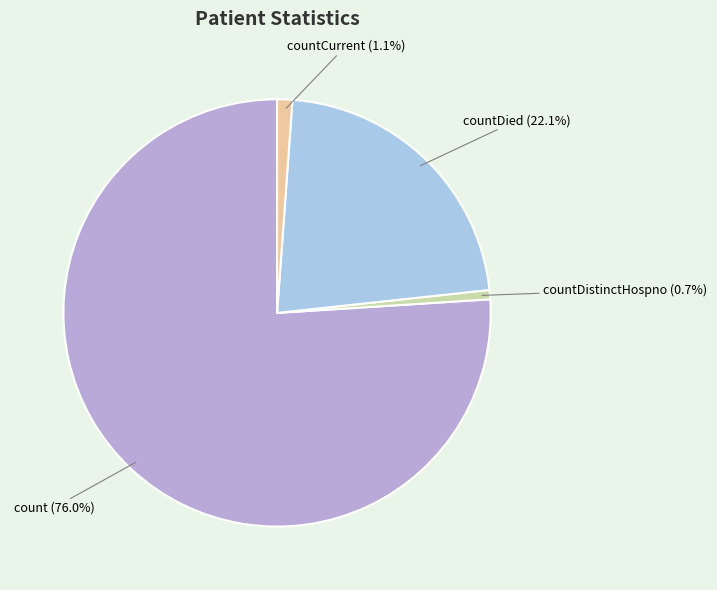

Is there any slice that represents more than half of the pie?

Yes